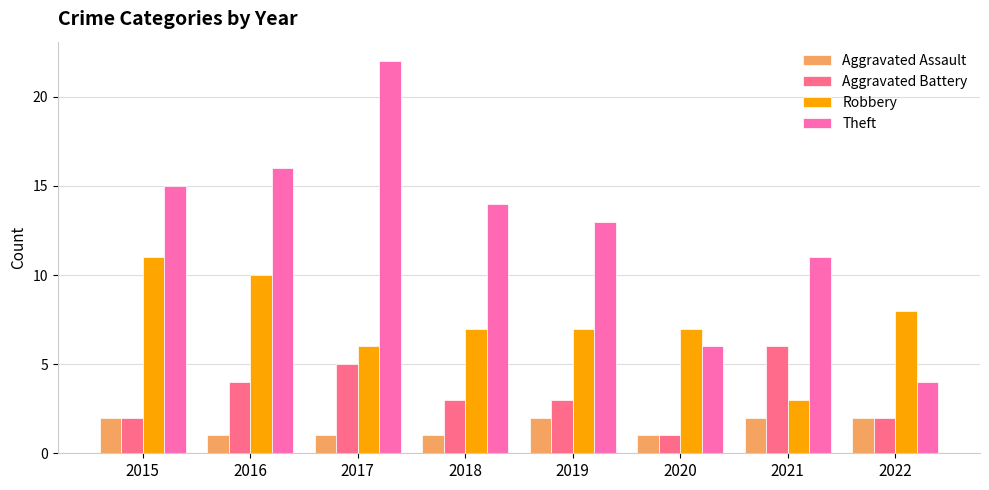

What is the maximum value shown in the chart?

22